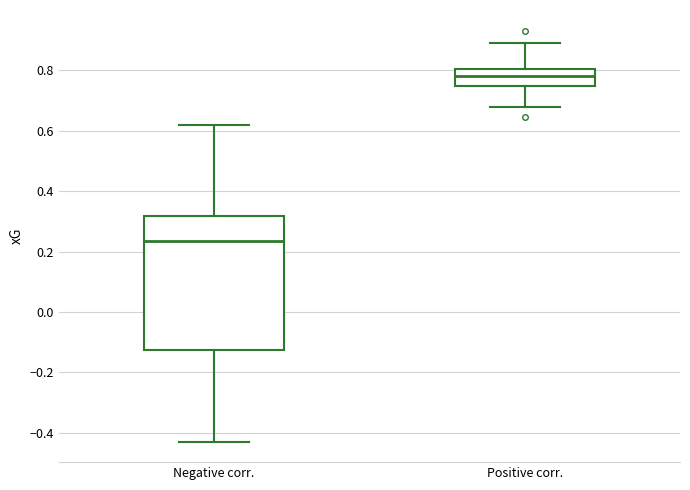

Reading left to right, transcribe this box plot: for each box, give where its median line is, the range the box spans, and where its two whiskers end, as read against the y-axis. The values are not printed on the chart, so give them approximately, as read against the axis.

Negative corr.: median 0.24, box -0.12 to 0.32, whiskers -0.42 to 0.62
Positive corr.: median 0.78, box 0.74 to 0.80, whiskers 0.68 to 0.90